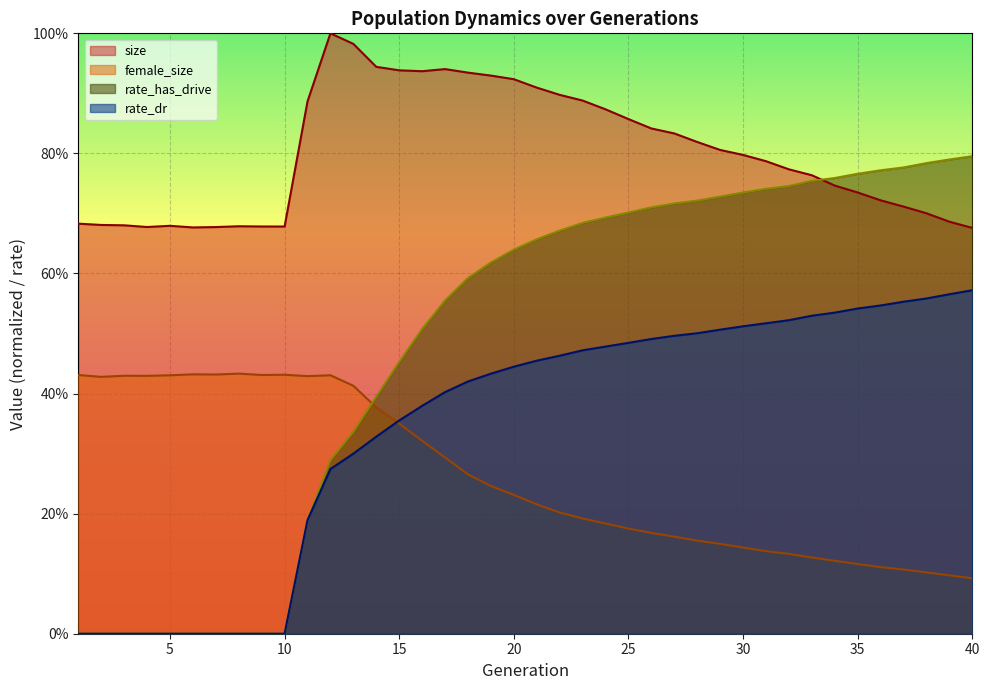

True or false: rate_dr and rate_has_drive cross at least once.

False